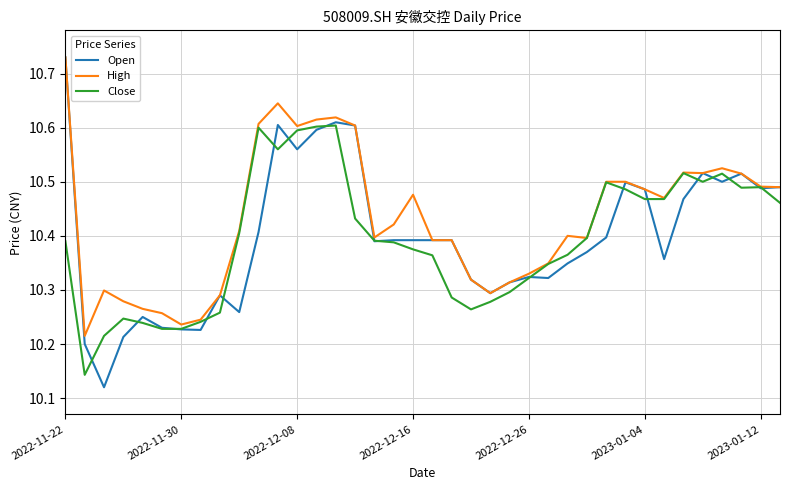

Does the chart have visible grid lines?

Yes